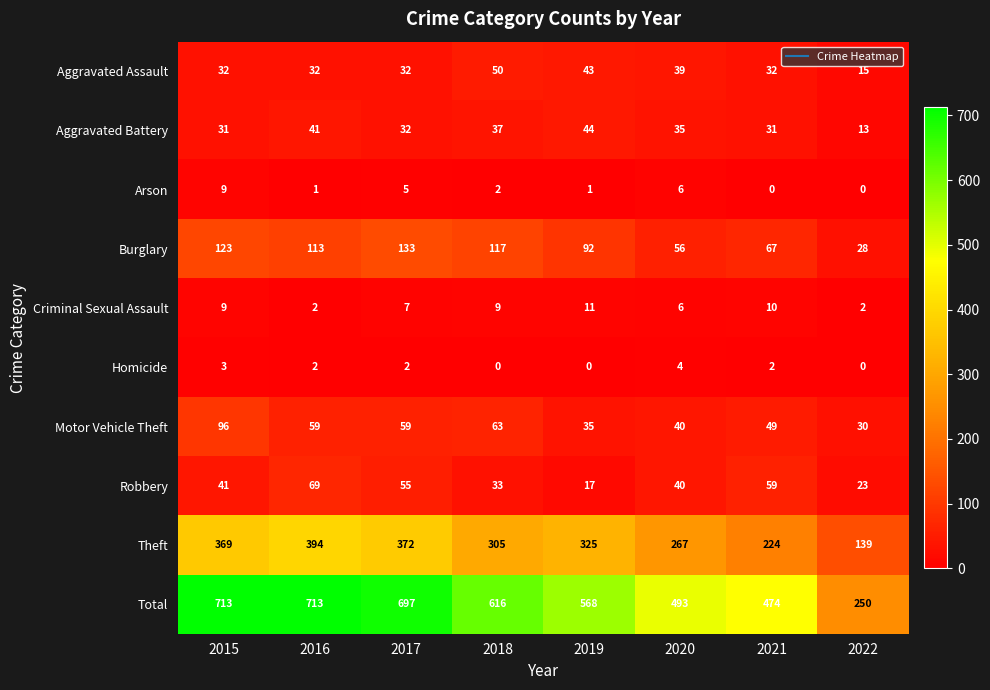

What is the difference between the Motor Vehicle Theft values at 2020 and 2017?

19